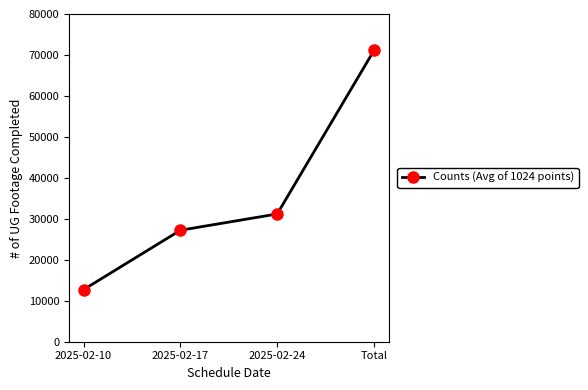

What is the change in value from 2025-02-10 to 2025-02-24?

+18469